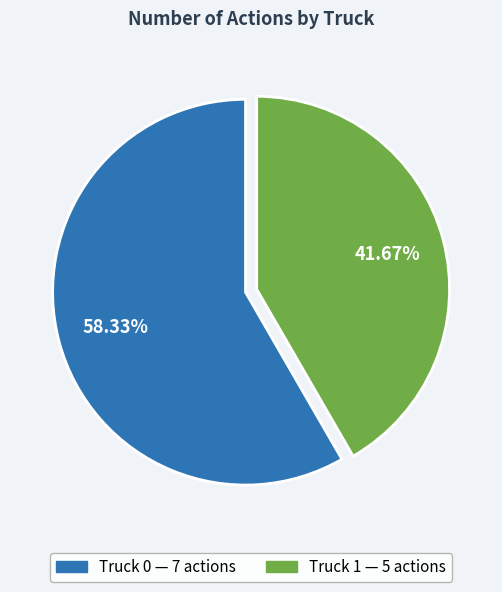

Between Truck 1 and Truck 0, which is larger?

Truck 0